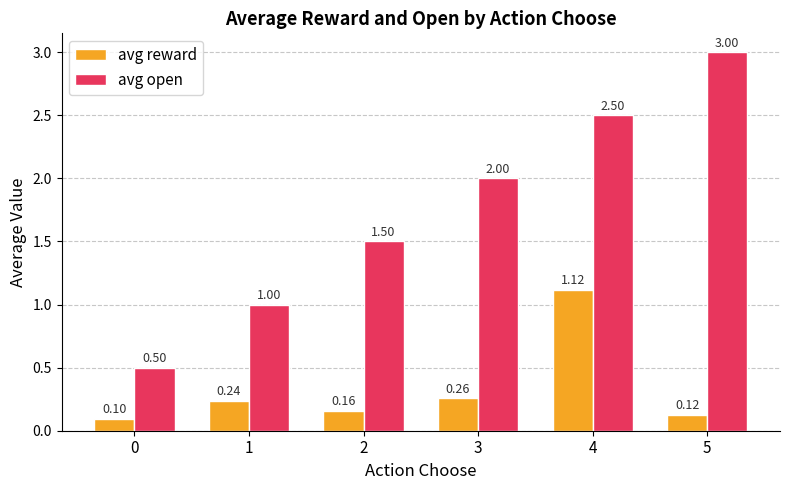

How many groups of bars are there?

6